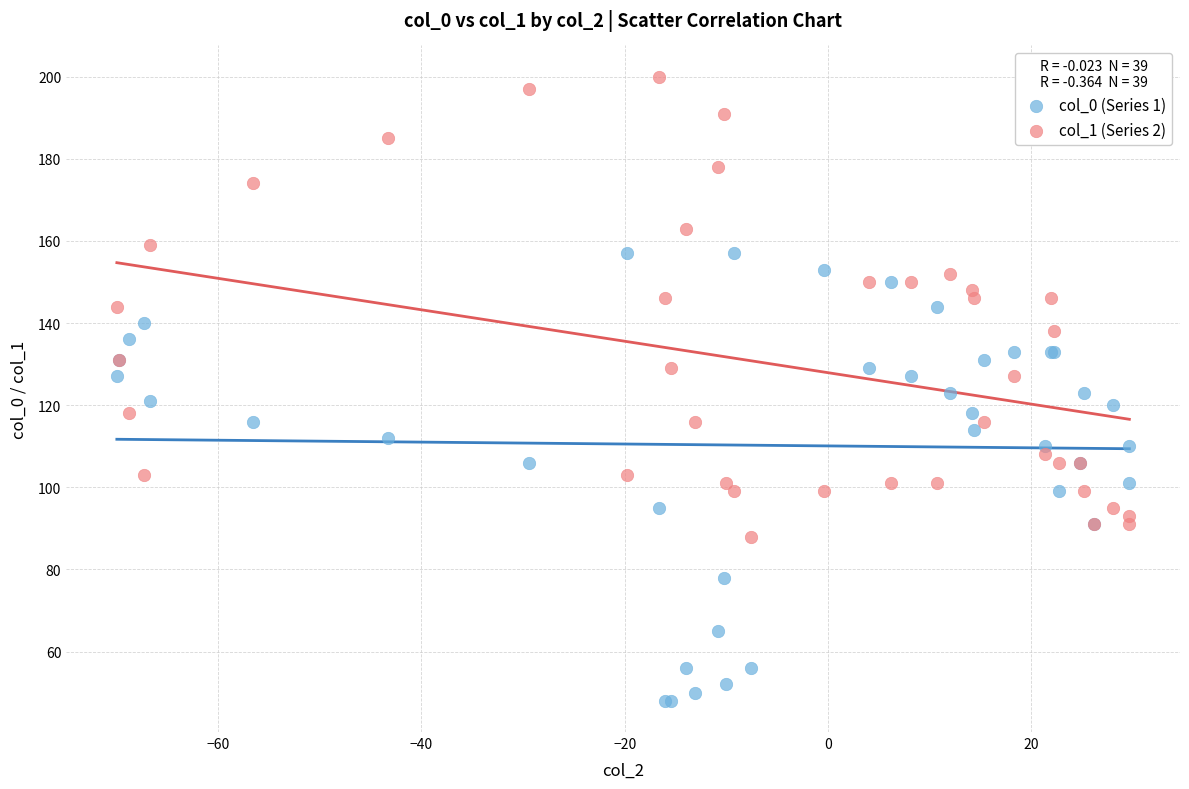

What are all the series names shown in the legend?

col_0 (Series 1), col_1 (Series 2)